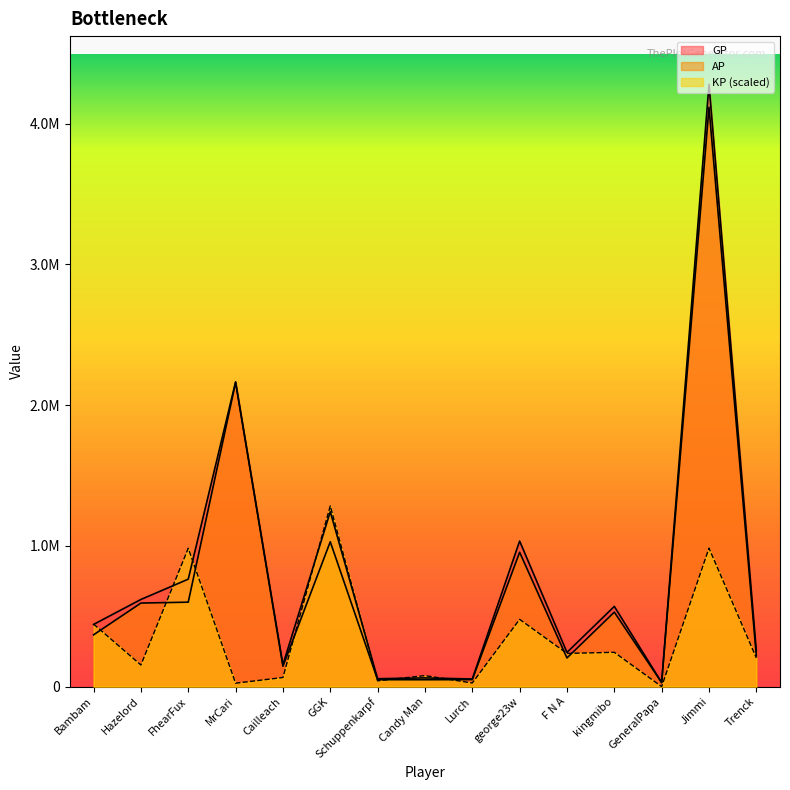

At how many categories does at least one series exceed 1037533?

3